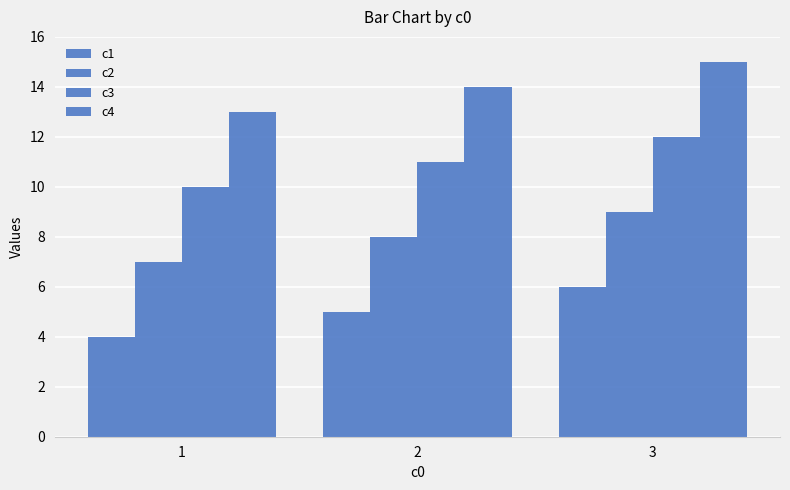

How many data points does each series have?

3